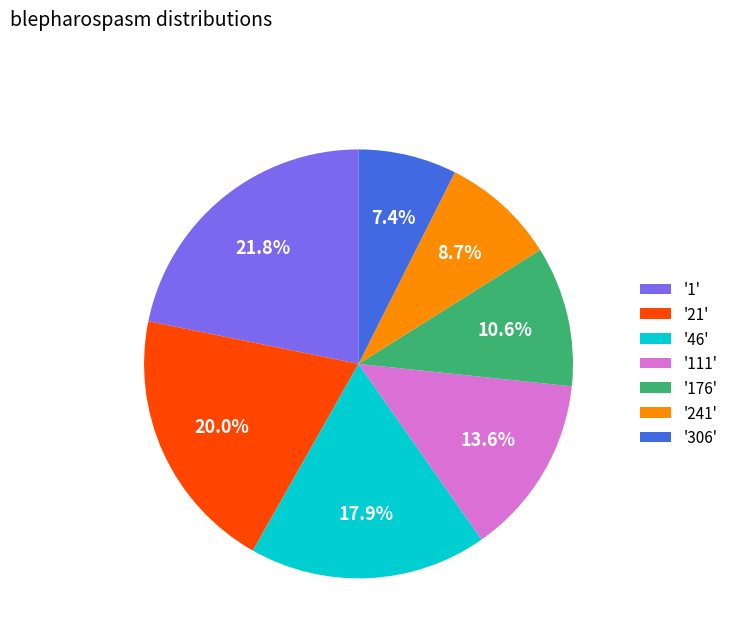

Rank the categories by value from highest to lowest.

'1', '21', '46', '111', '176', '241', '306'